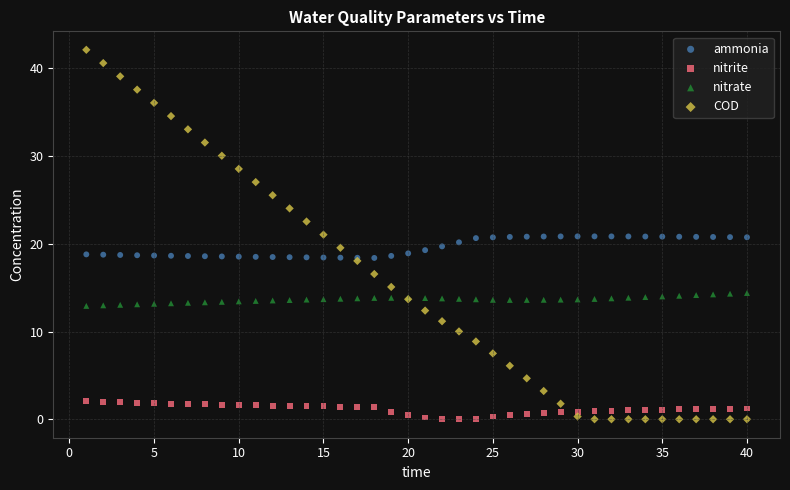

Which series has the widest spread of Y values?

COD